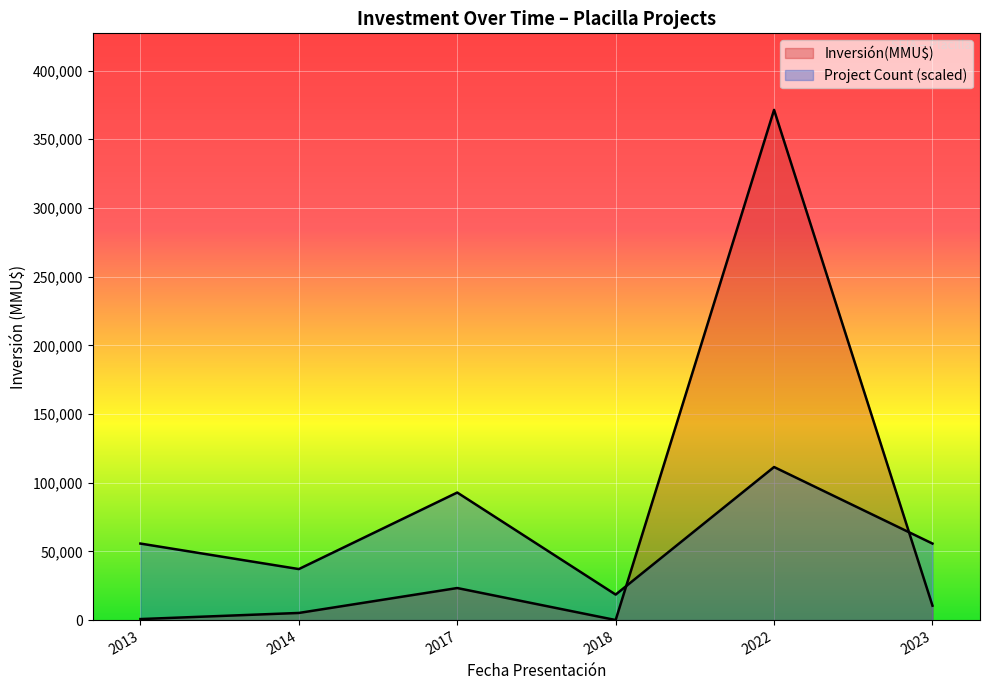

How many lines are shown in the chart?

2